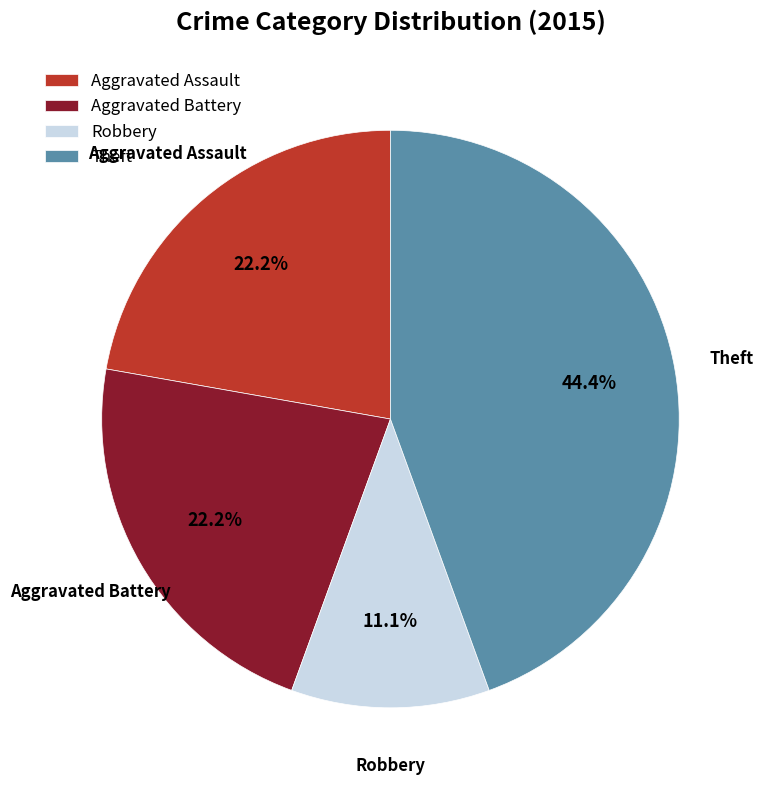

Is Robbery the majority of the pie?

No